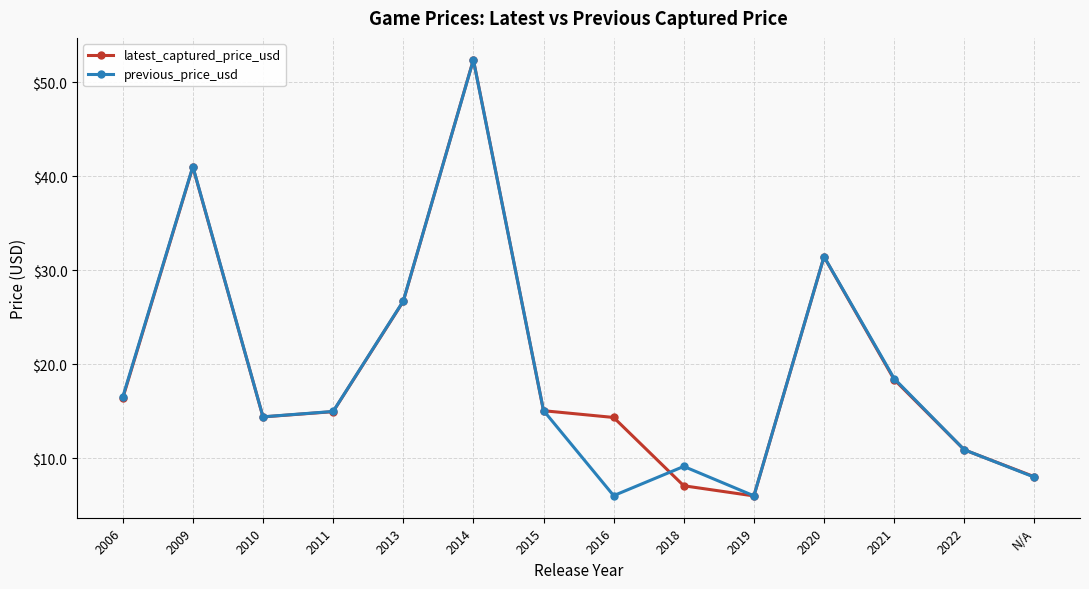

What is the approximate value of latest_captured_price_usd at 2019?

6.0